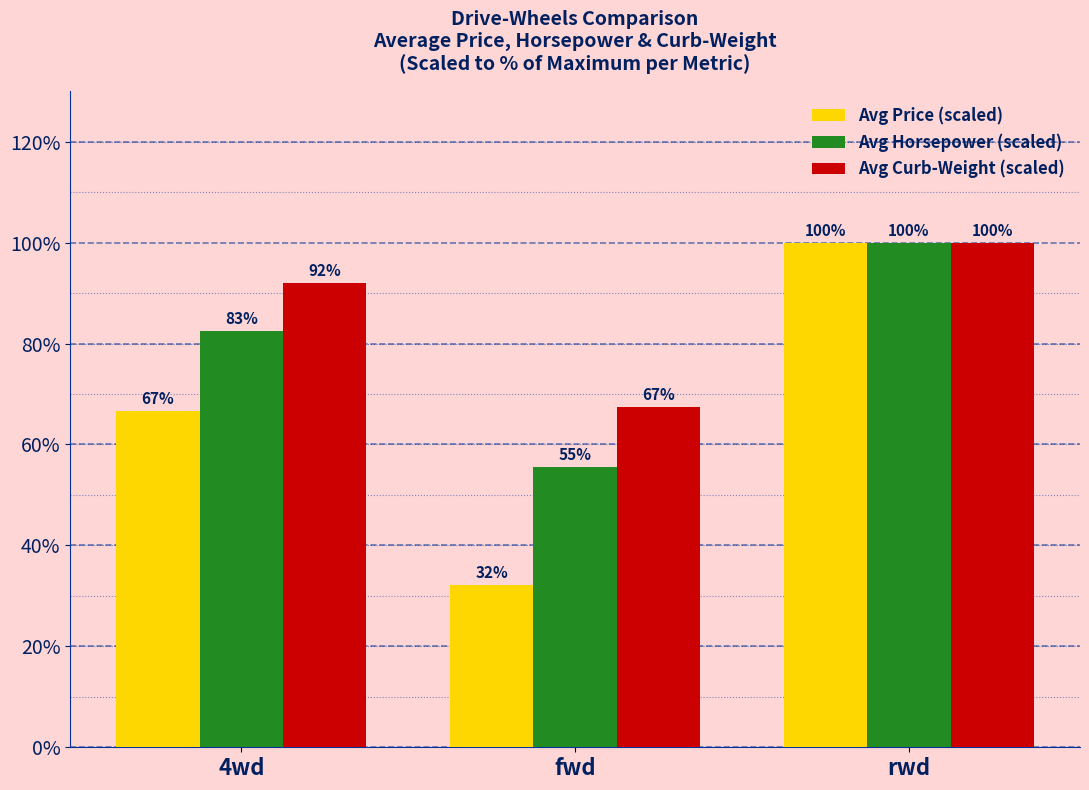

List the series in order of their overall mean, highest first.

Avg Curb-Weight (scaled), Avg Horsepower (scaled), Avg Price (scaled)